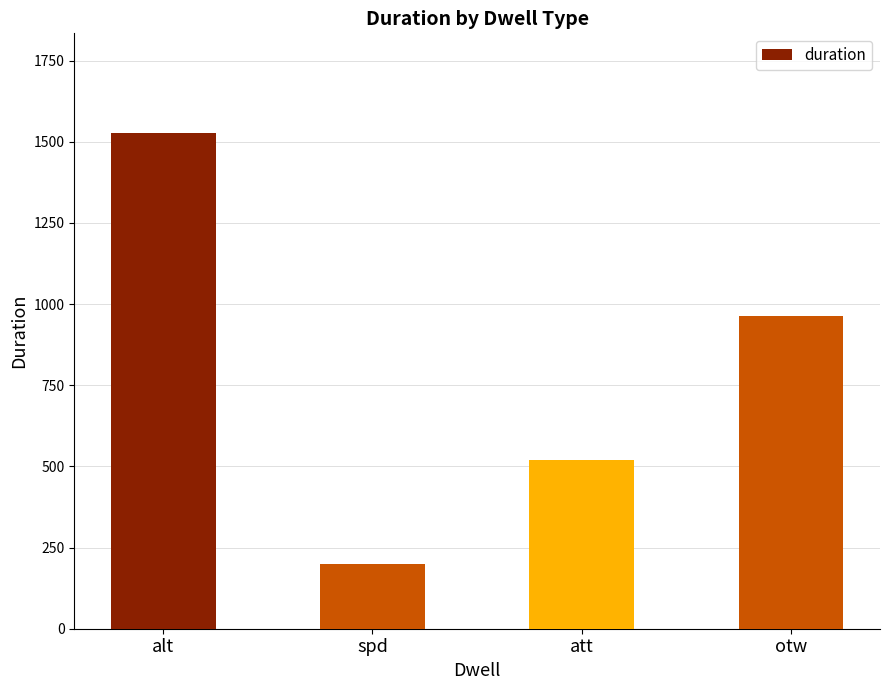

List the labels in order of value, largest first.

alt, otw, att, spd